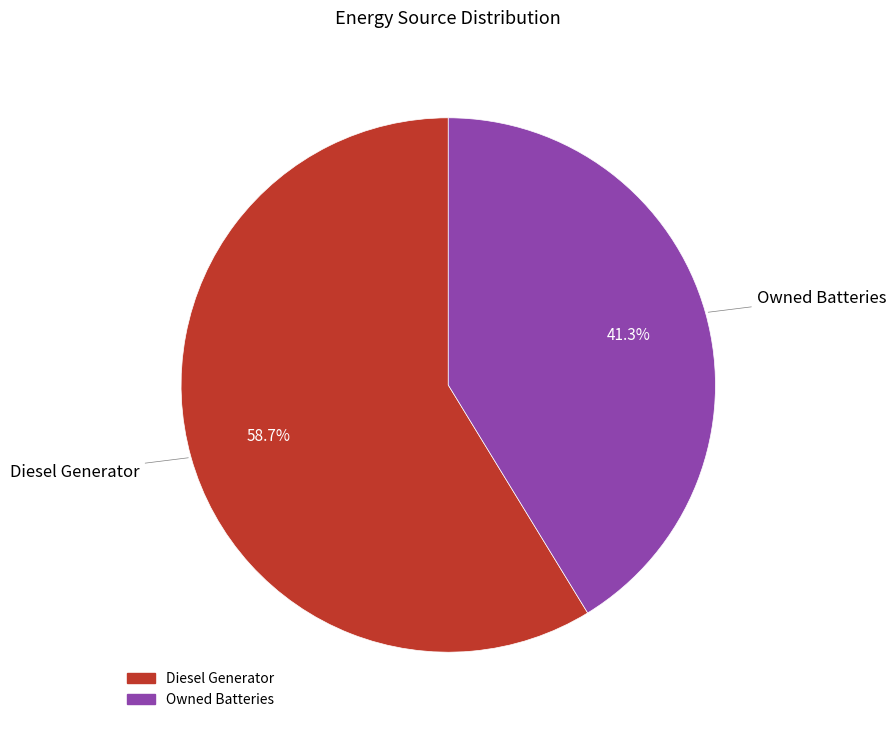

Does any single category account for the majority?

Yes